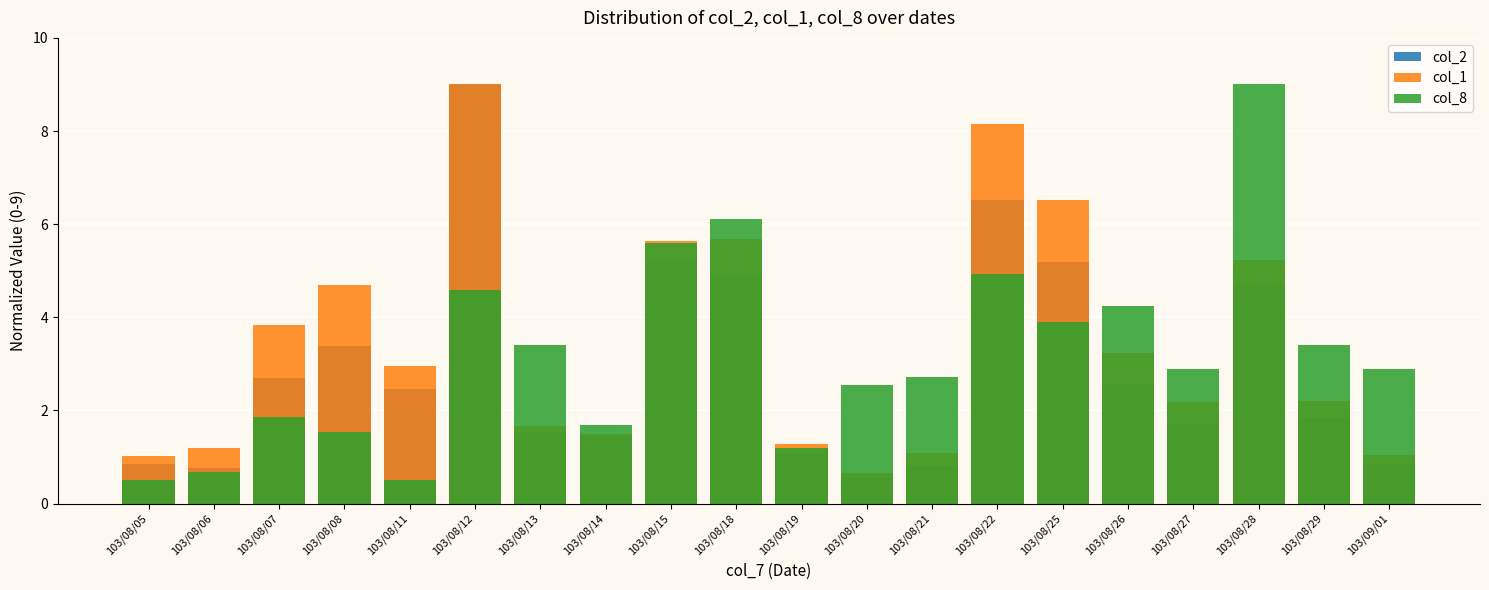

Where is col_1 nearest to the value 4?

103/08/07